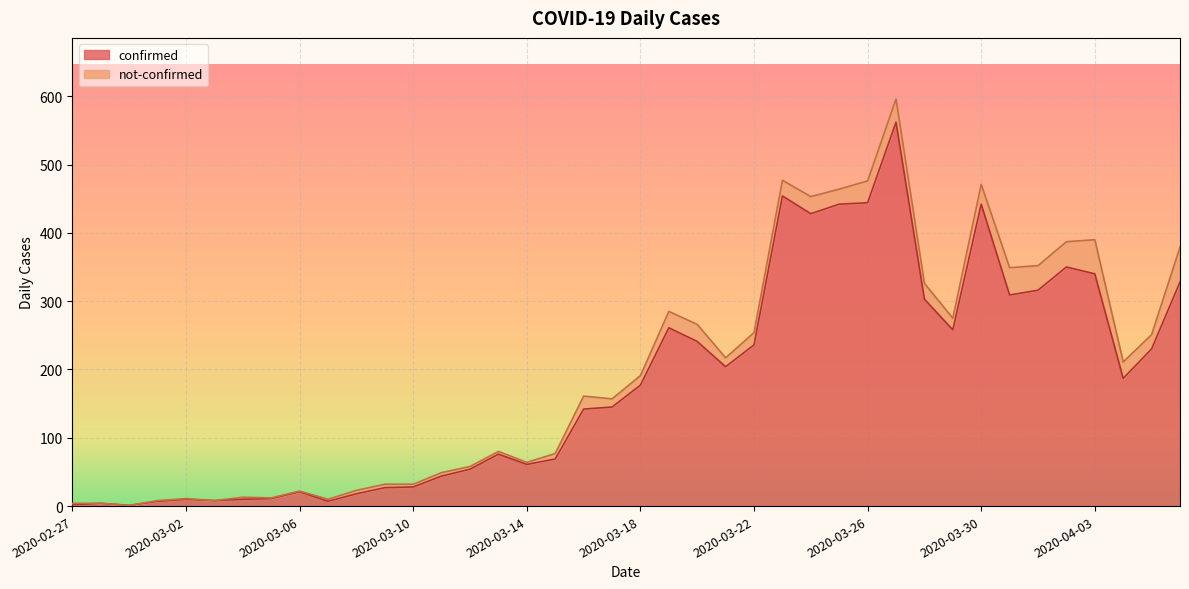

How many lines are shown in the chart?

2